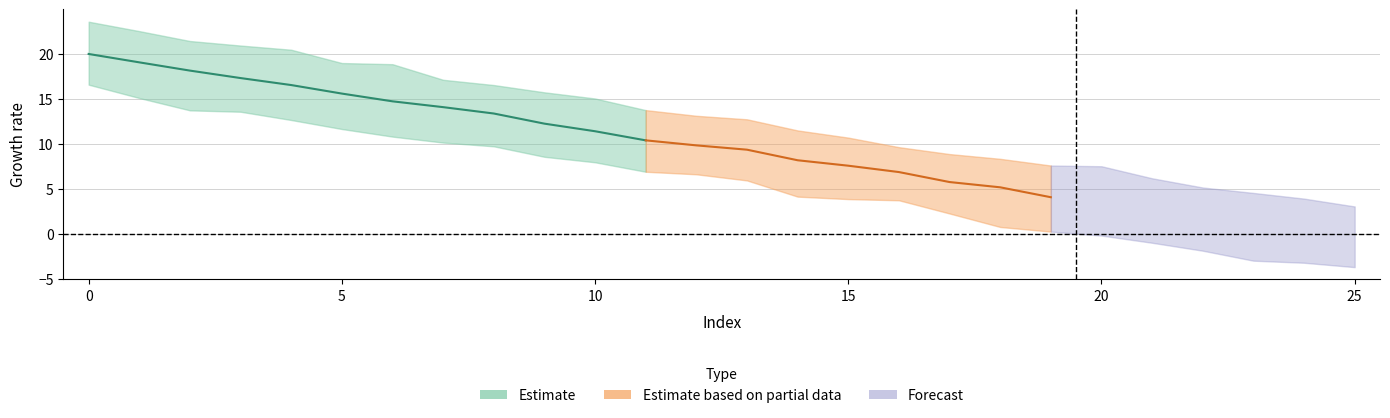

What is the difference between the second highest and second lowest values in the data series?

11.5